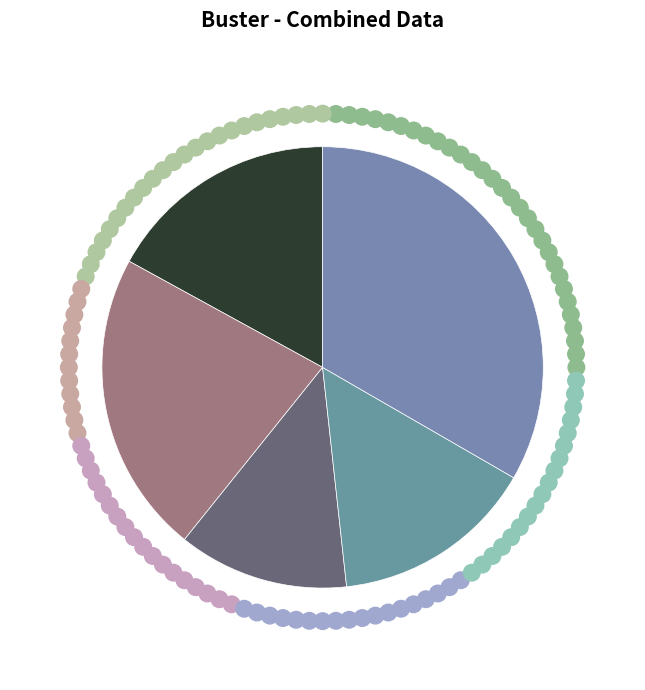

Which slice is the smallest?

findbugs.csv